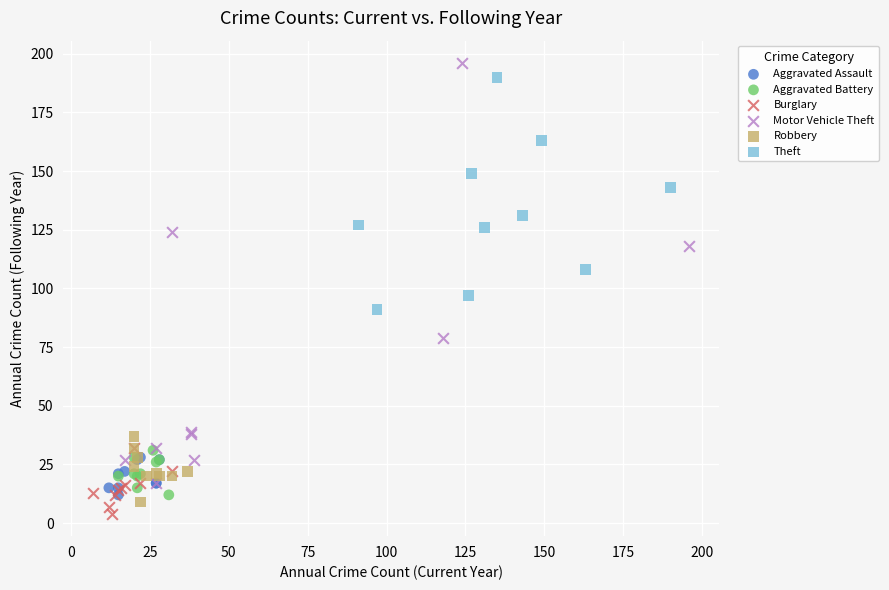

Which series contains the lowest Y value?

Burglary